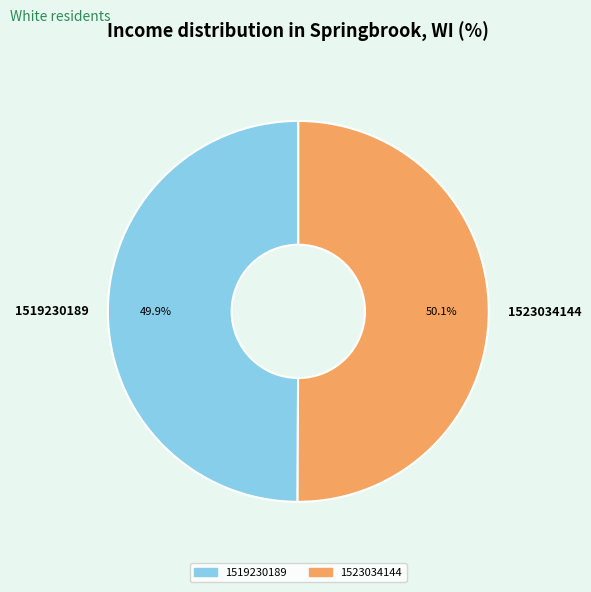

Do 1523034144 and 1519230189 together represent more than half of the pie?

Yes